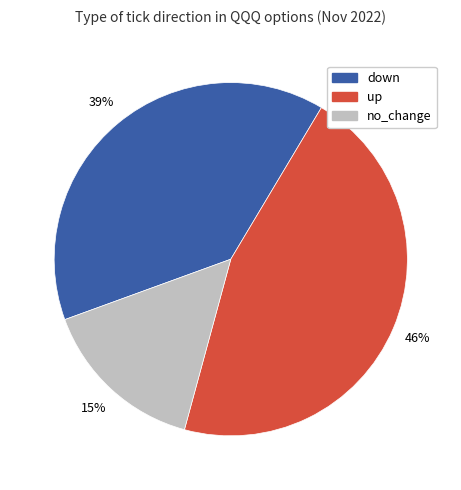

Does any single category account for the majority?

No